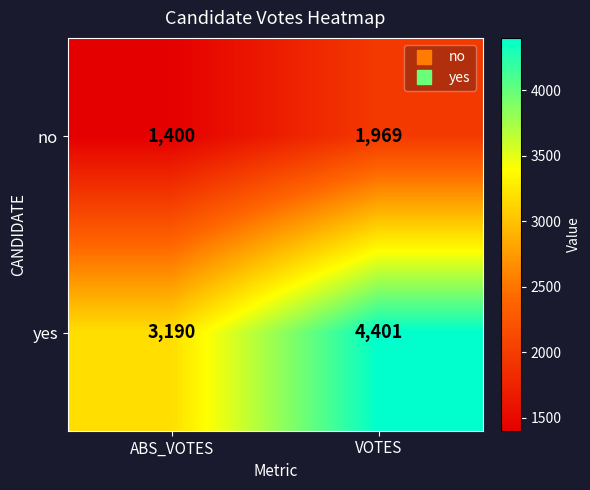

What is the approximate value of yes at VOTES, to the nearest 10?

4400